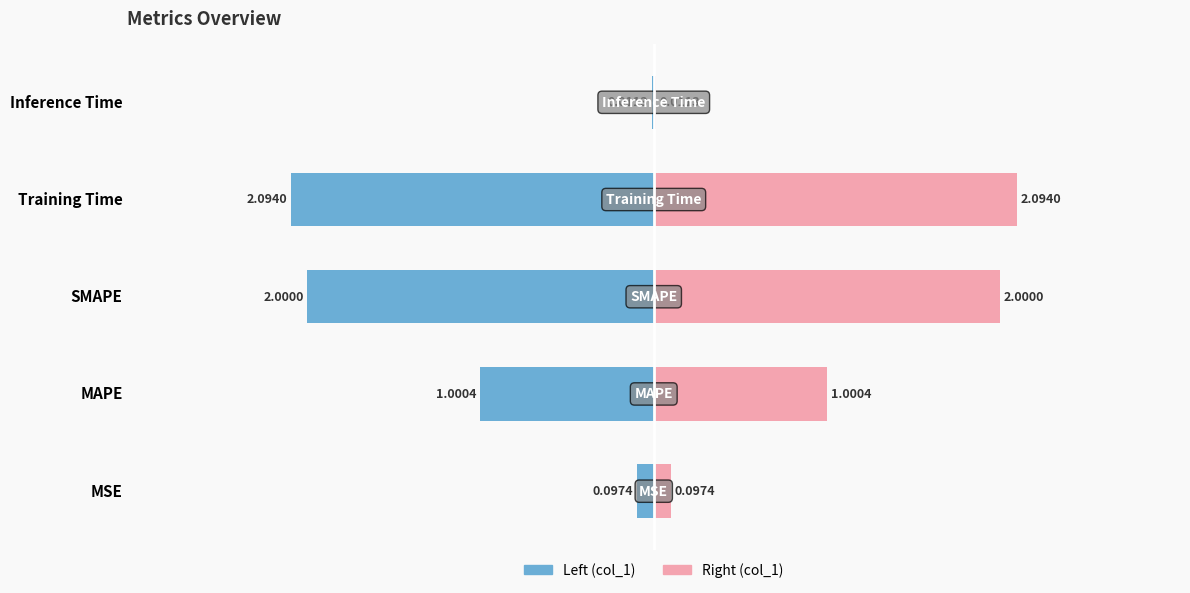

Reading left to right, transcribe all the data shown in this chart.

col_1 (left): -0.1	-1.0	-2.0	-2.1	-0.0
col_1 (right): 0.1	1.0	2.0	2.1	0.0